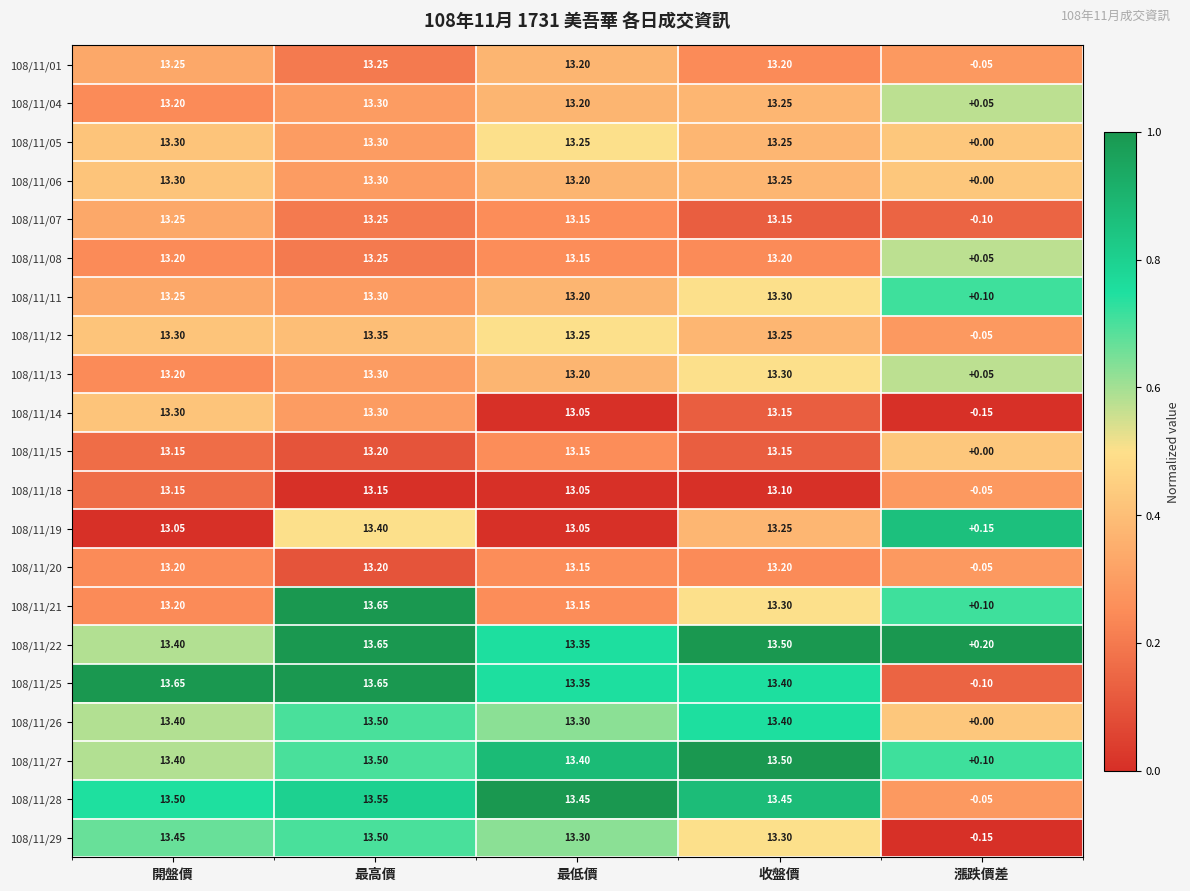

At which label does 108/11/18 first exceed 13?

開盤價